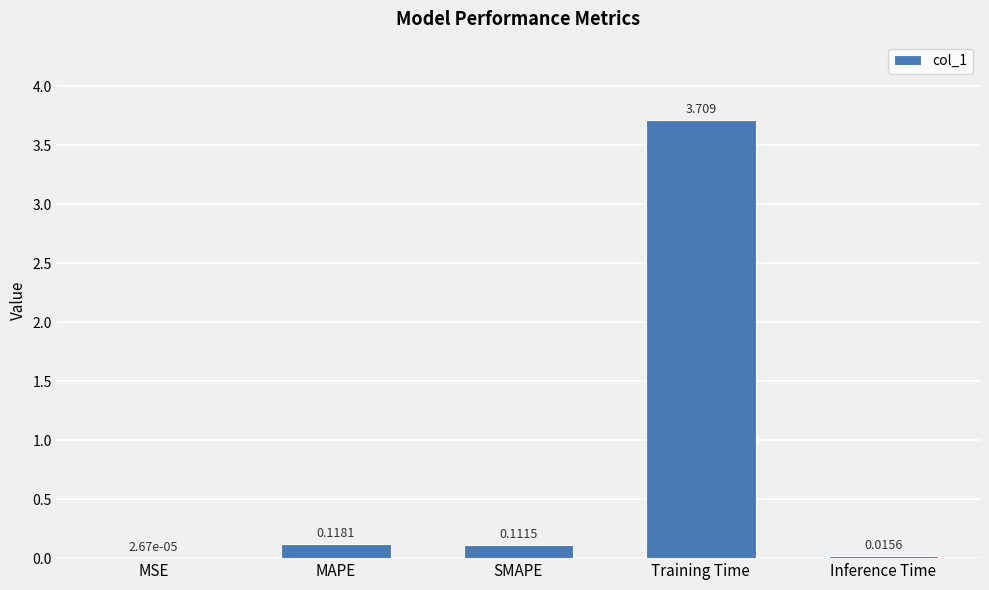

What is the change in value from SMAPE to Inference Time?

-0.1